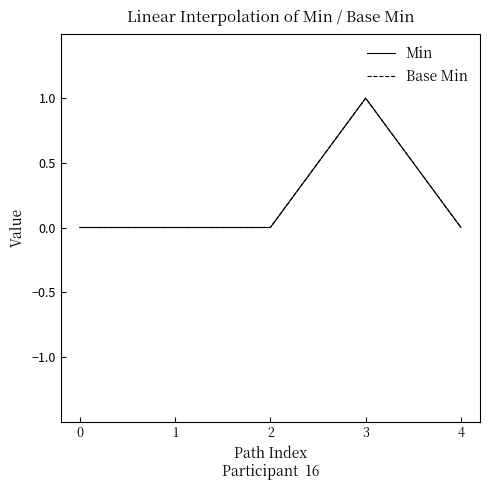

What is the sum of the Min values at 3 and 1?

1